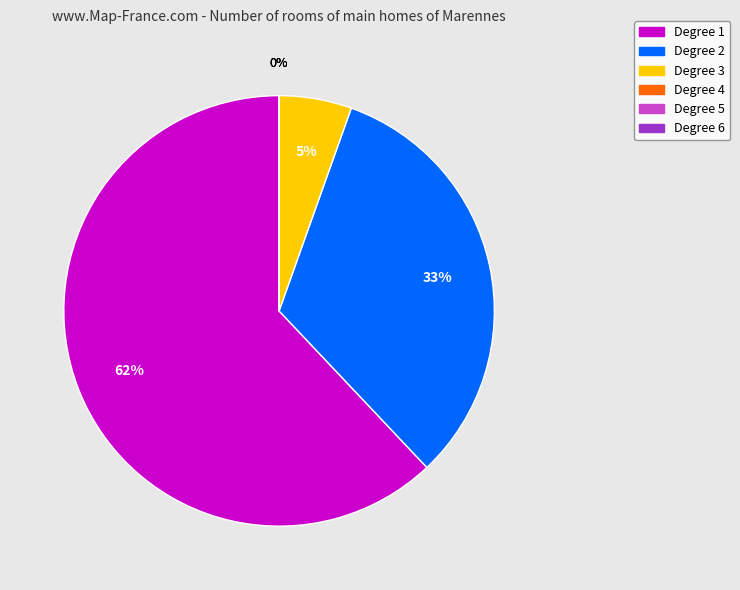

Do Degree 4 and Degree 1 together represent more than half of the pie?

Yes